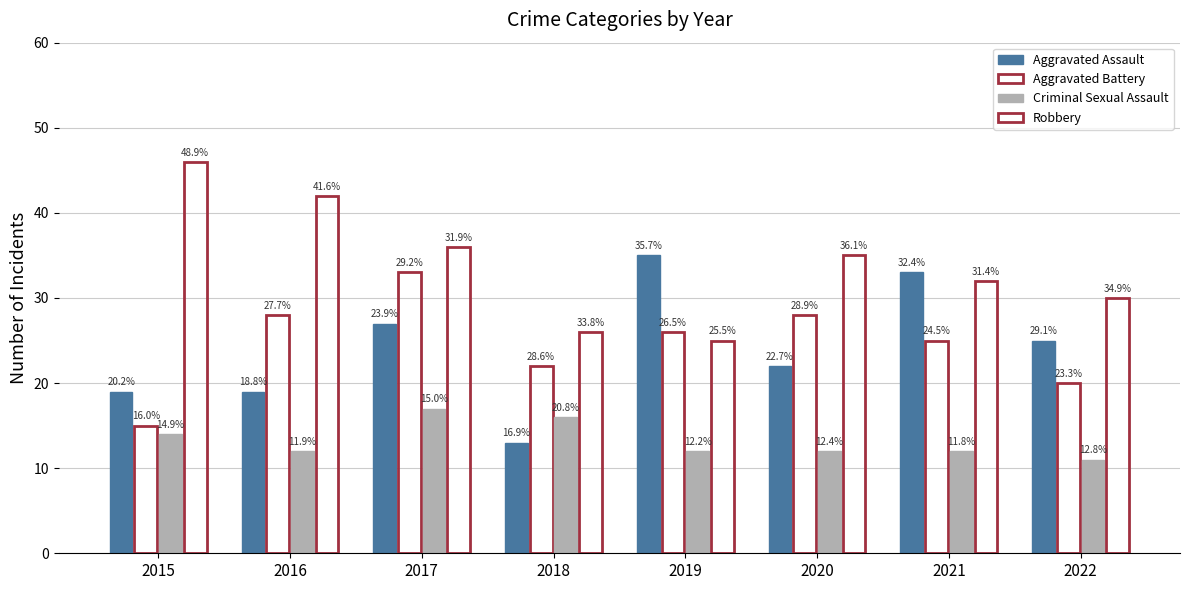

At how many categories does at least one series exceed 26?

7